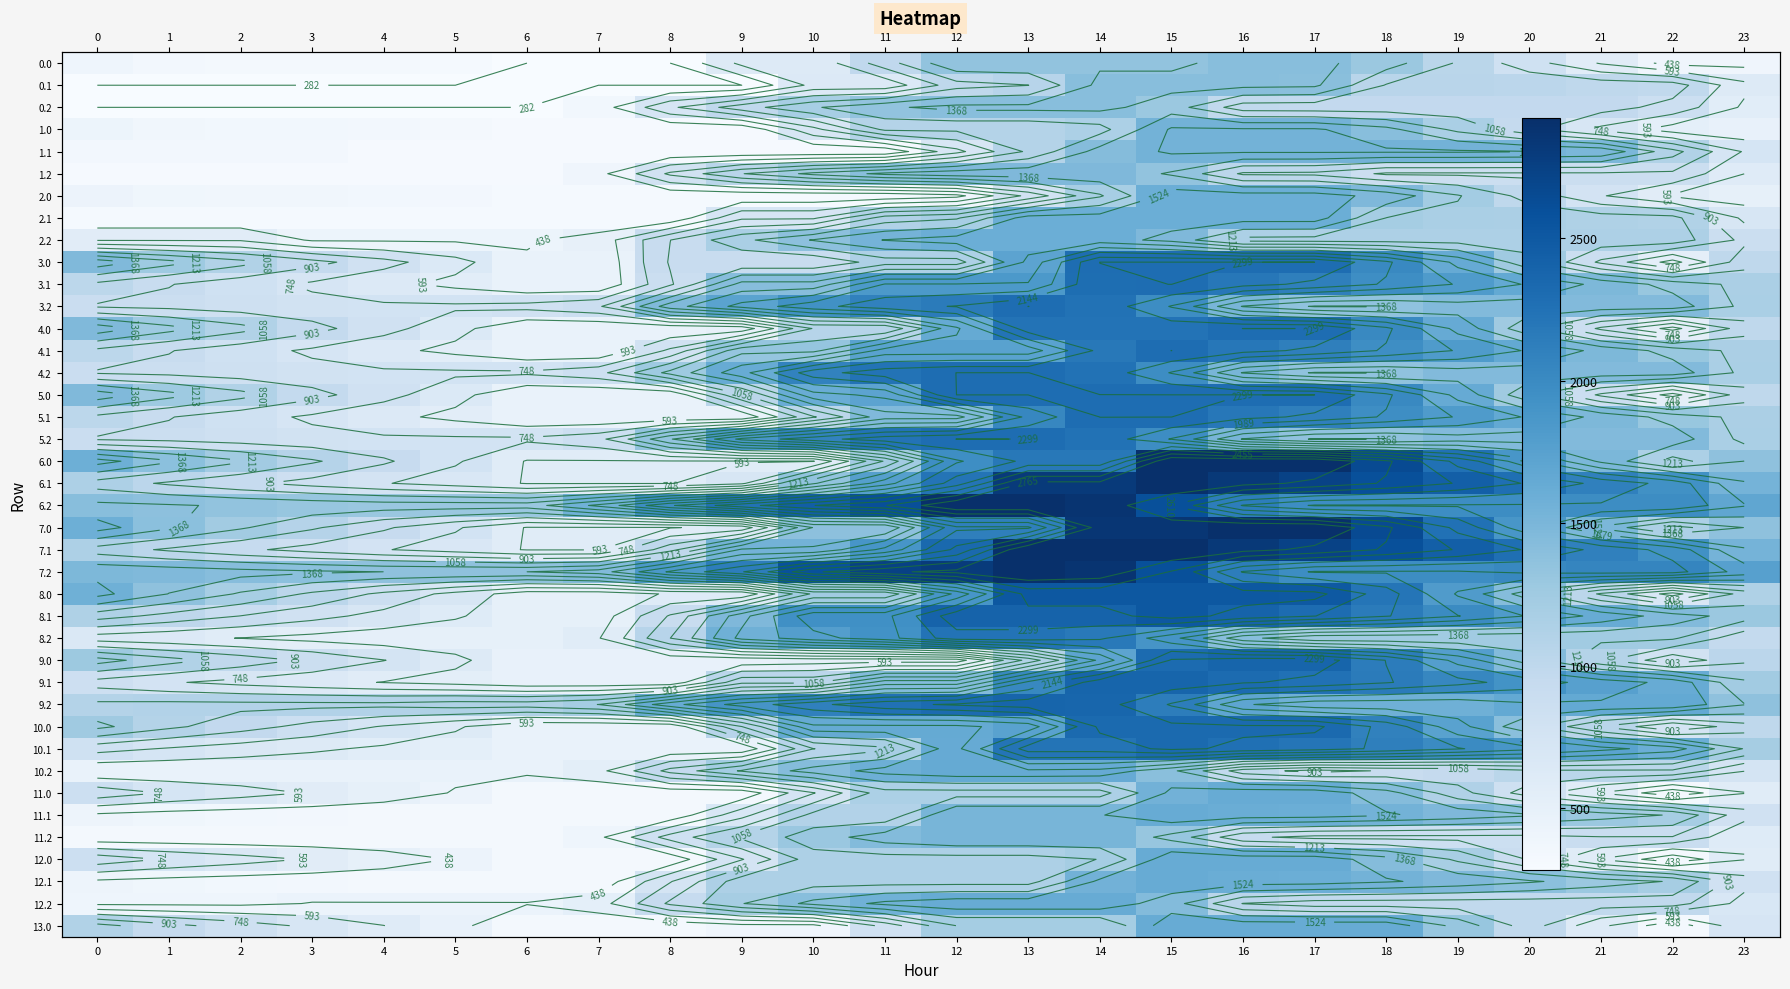

List the labels in order of 3.2 value, smallest first.

4, 5, 3, 6, 2, 1, 7, 0, 23, 17, 18, 19, 20, 21, 22, 8, 16, 9, 10, 15, 11, 12, 14, 13